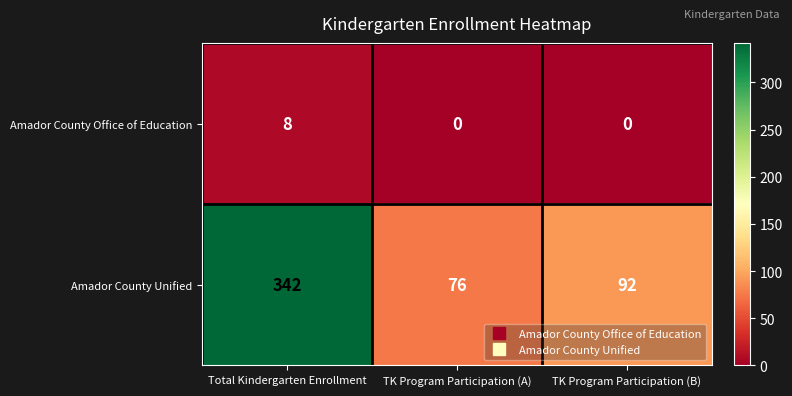

List the series in order of their peak value, lowest first.

Amador County Office of Education, Amador County Unified